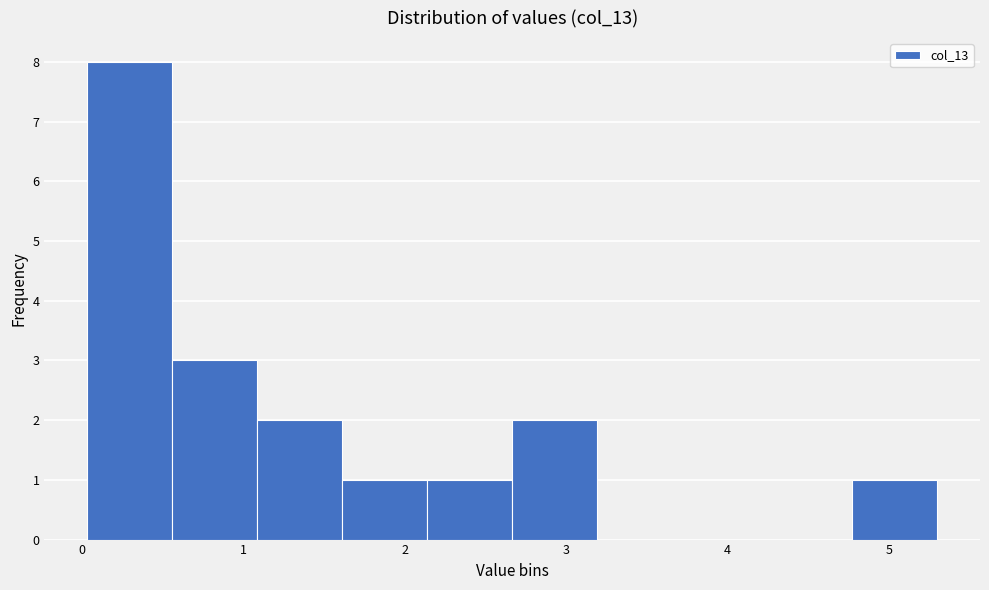

How tall is the bar that spans 0.0 to 0.6 on the x-axis? Neither the bar edges nor the heights are printed on the chart, so give them approximately, as read against the axes.

8